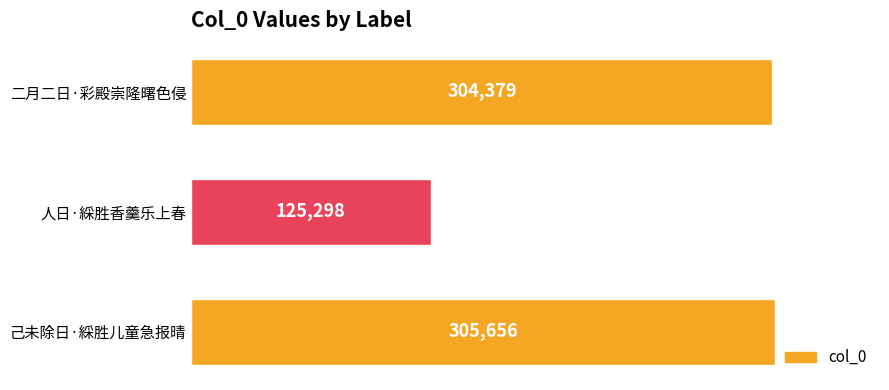

What is the sum of all values?

735333